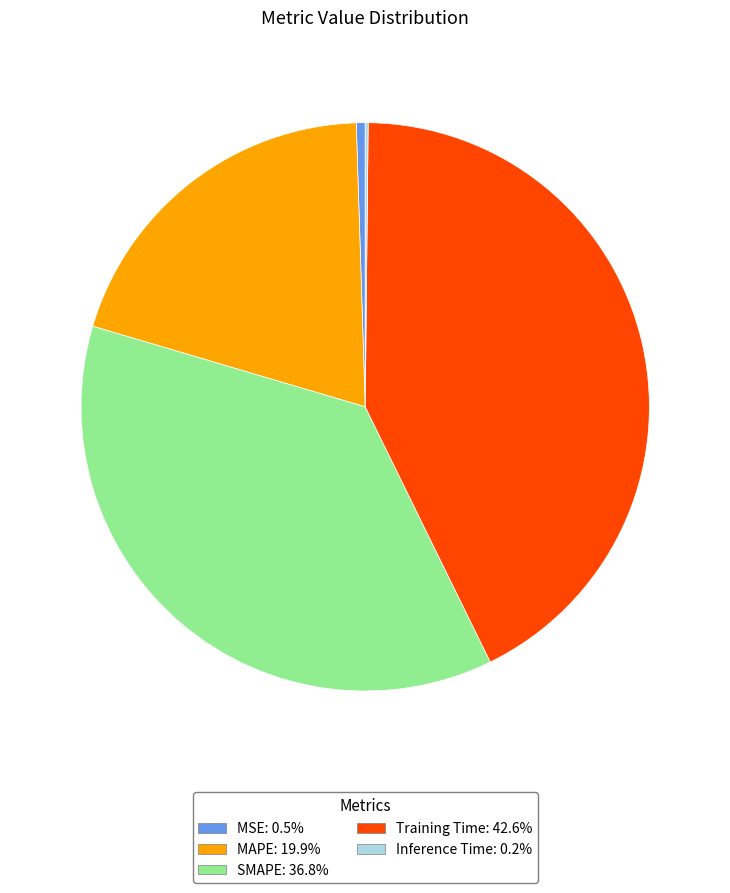

Which category has the biggest portion of the pie?

Training Time